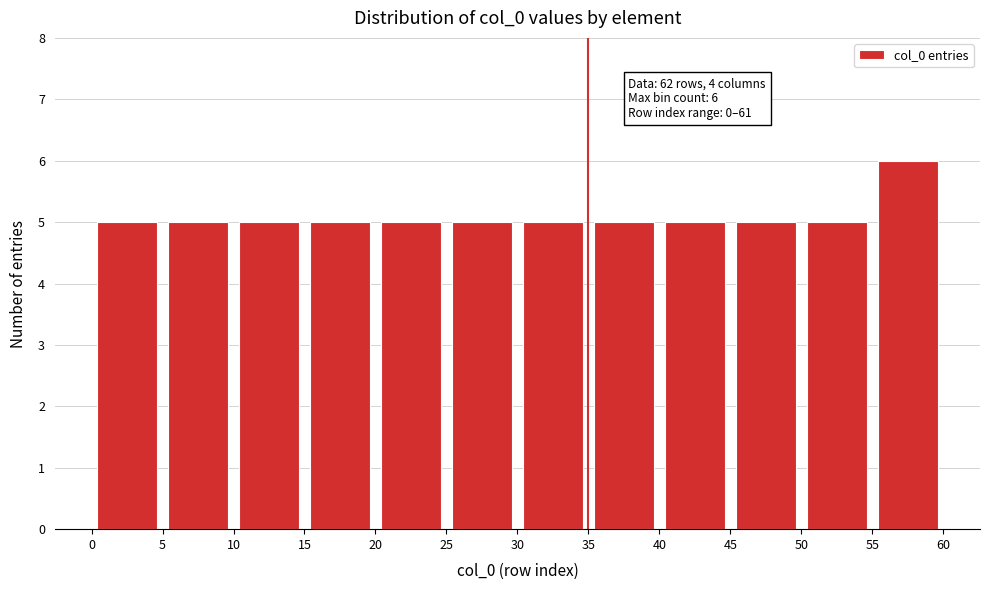

Over which range of the x-axis is the bar tallest?

55 to 60